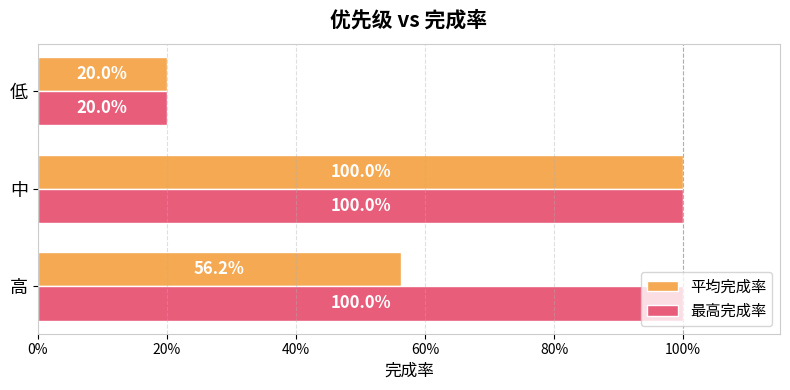

What are all the series names shown in the legend?

平均完成率, 最高完成率